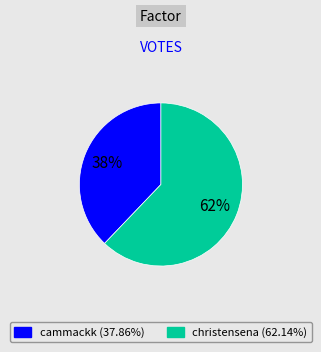

Is the sum of cammackk and christensena greater than half?

Yes